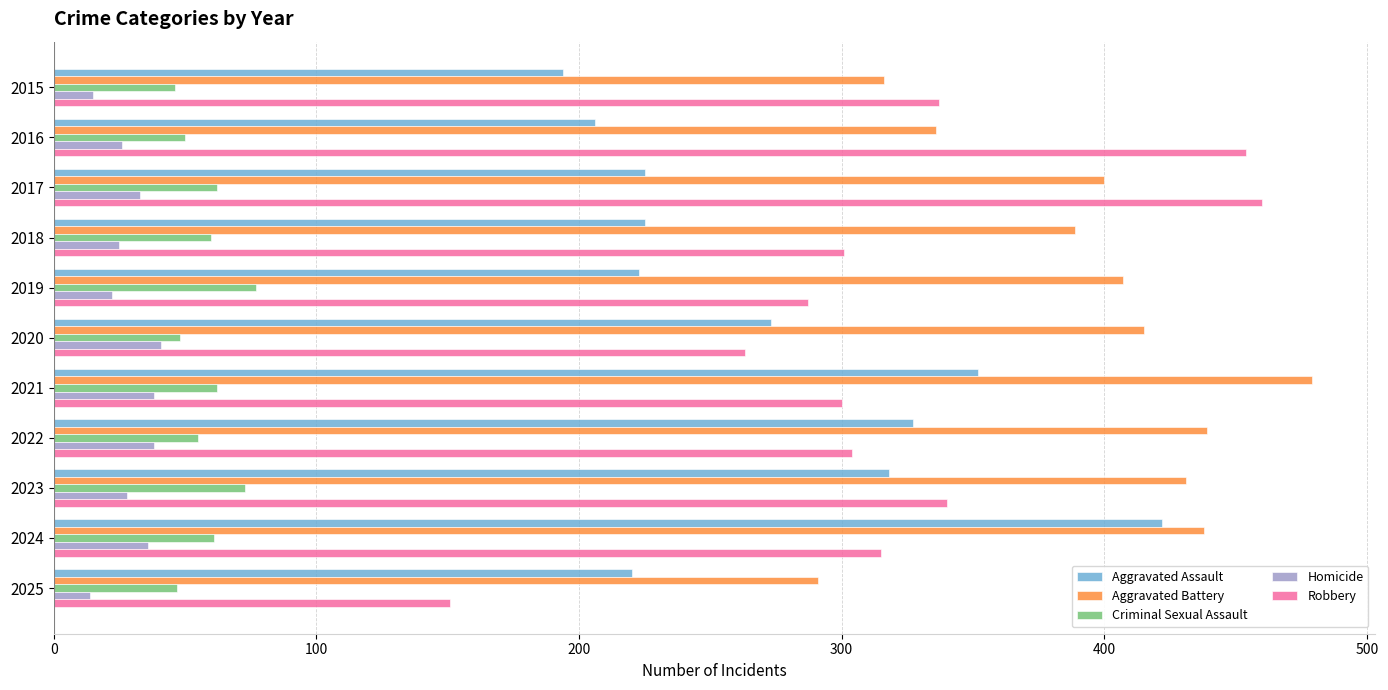

The Aggravated Assault series shows 242 at 2021. True or false?

False